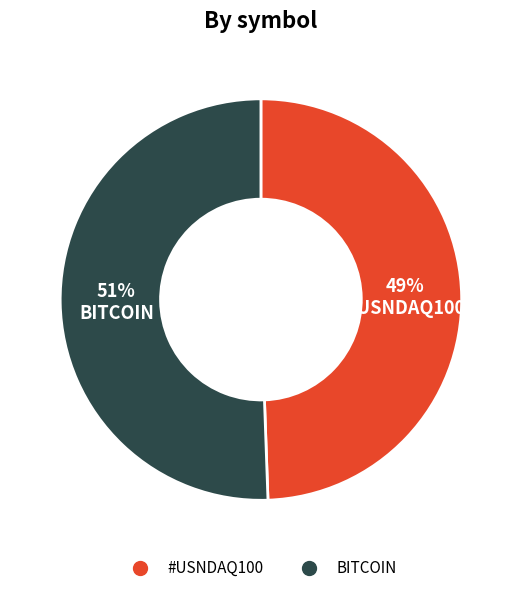

How many segments does this pie chart have?

2